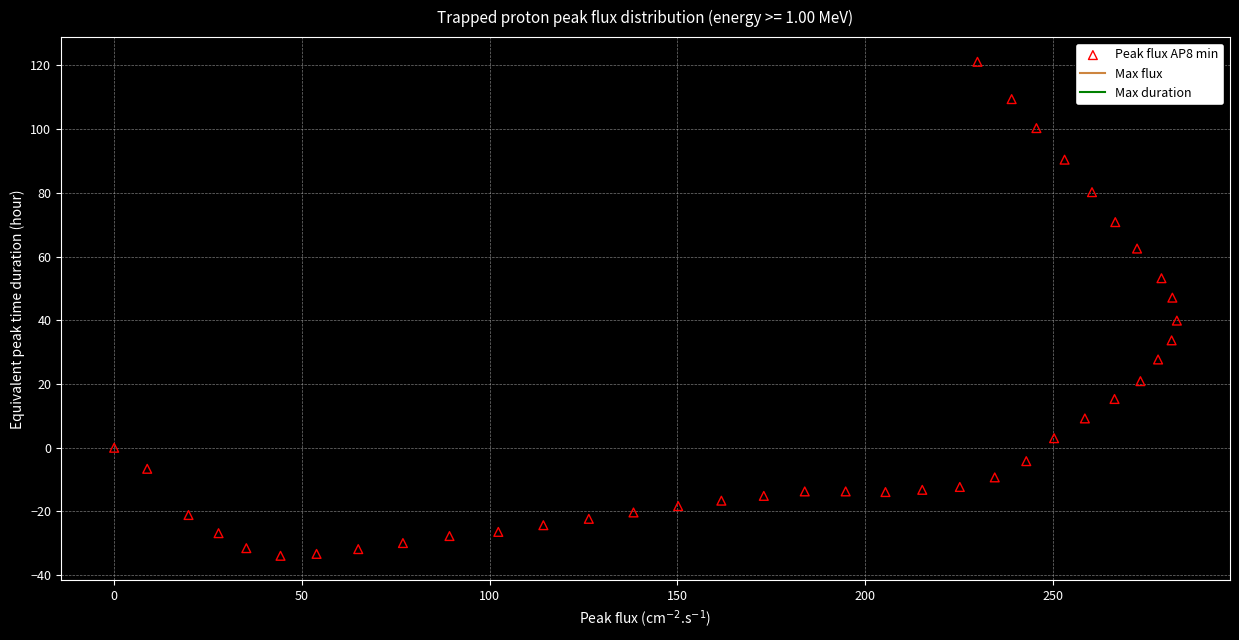

What is the range of Y values (max minus min)?

155.0